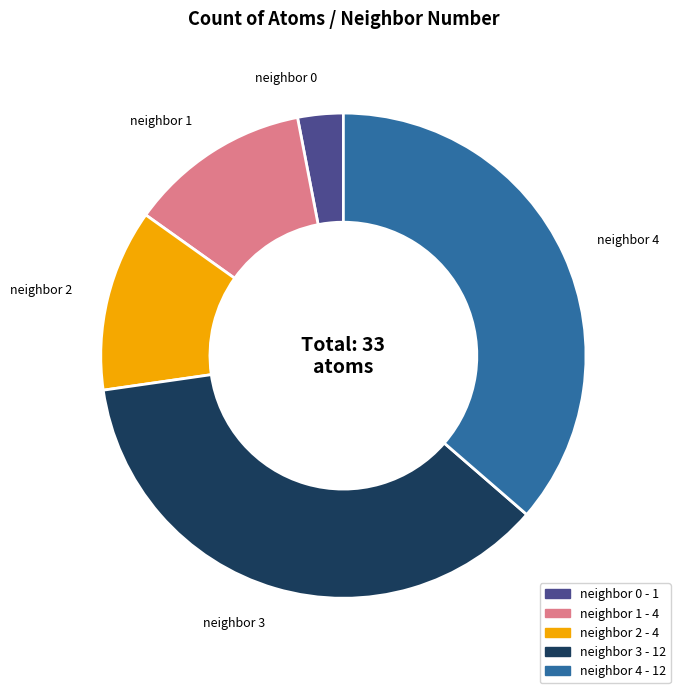

Which has a higher value, neighbor 2 or neighbor 0?

neighbor 2